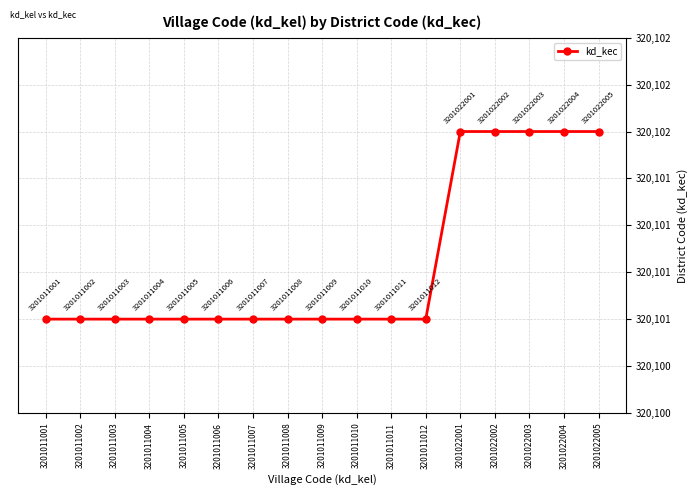

What value does the data have at 3201011009?

320101